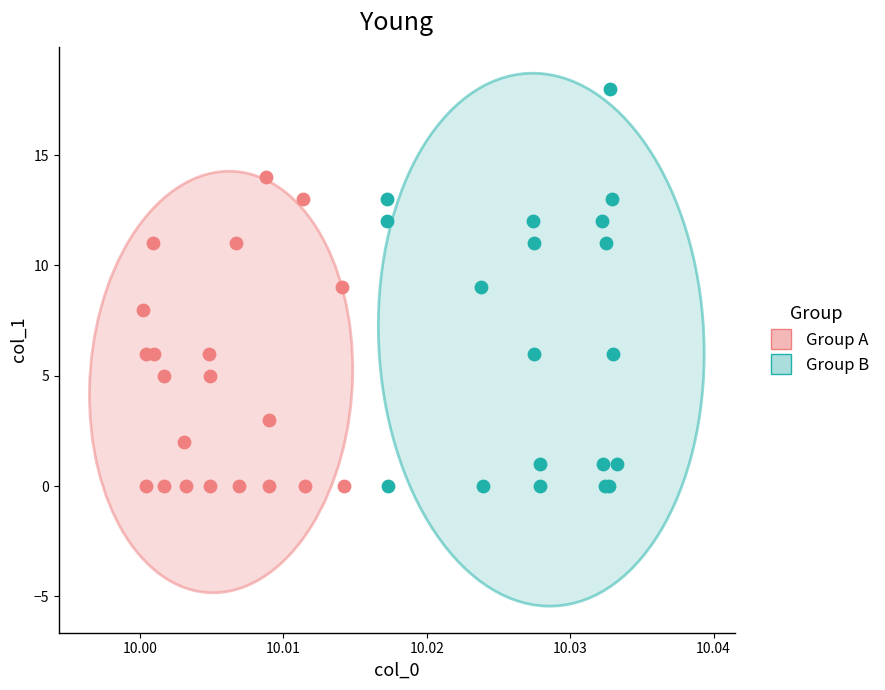

Which series has the widest spread of Y values?

Group B